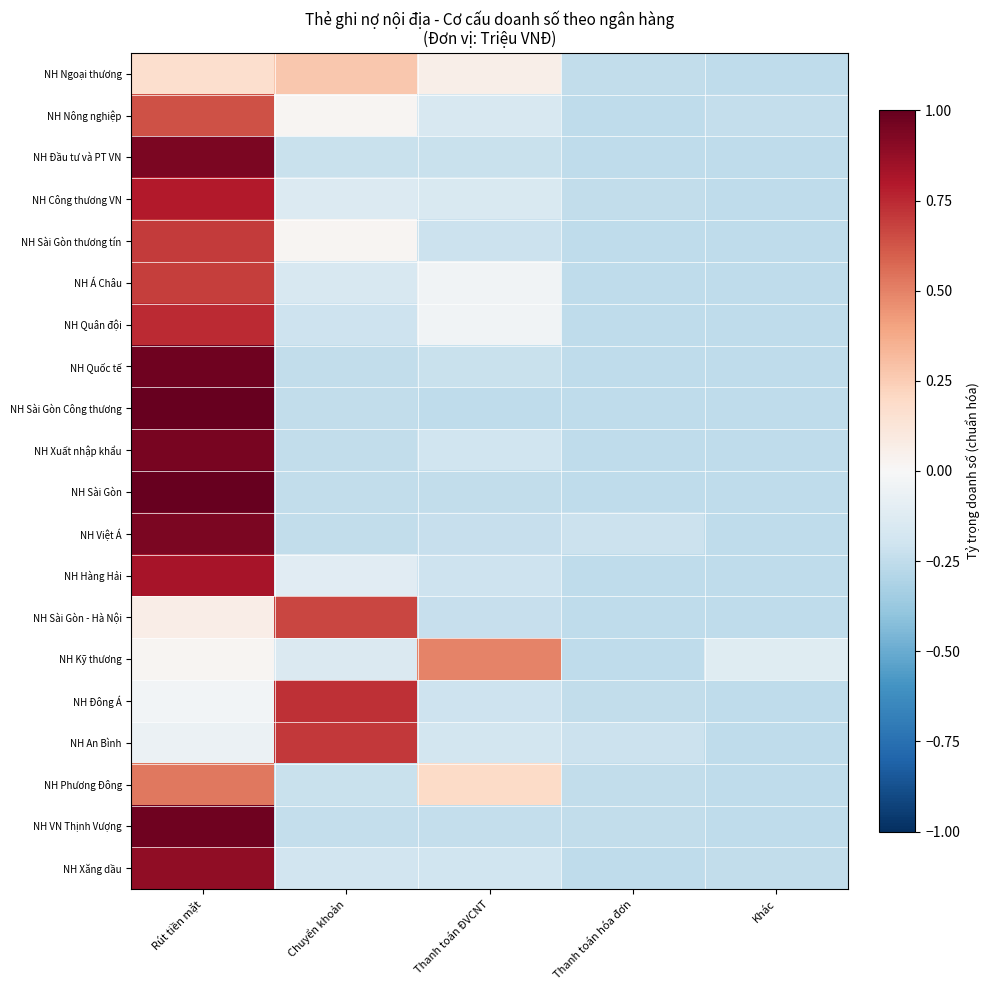

Reading left to right, extract all data points from this chart.

NH Ngoại thương: Rút tiền mặt=0.2	Chuyển khoản=0.3	Thanh toán ĐVCNT=0.1	Thanh toán hóa đơn=-0.2	Khác=-0.3
NH Nông nghiệp: Rút tiền mặt=0.6	Chuyển khoản=0.0	Thanh toán ĐVCNT=-0.2	Thanh toán hóa đơn=-0.3	Khác=-0.2
NH Đầu tư và PT VN: Rút tiền mặt=0.9	Chuyển khoản=-0.2	Thanh toán ĐVCNT=-0.2	Thanh toán hóa đơn=-0.3	Khác=-0.3
NH Công thương VN: Rút tiền mặt=0.8	Chuyển khoản=-0.1	Thanh toán ĐVCNT=-0.2	Thanh toán hóa đơn=-0.2	Khác=-0.3
NH Sài Gòn thương tín: Rút tiền mặt=0.7	Chuyển khoản=0.0	Thanh toán ĐVCNT=-0.2	Thanh toán hóa đơn=-0.3	Khác=-0.3
NH Á Châu: Rút tiền mặt=0.7	Chuyển khoản=-0.2	Thanh toán ĐVCNT=-0.0	Thanh toán hóa đơn=-0.3	Khác=-0.3
NH Quân đội: Rút tiền mặt=0.7	Chuyển khoản=-0.2	Thanh toán ĐVCNT=-0.0	Thanh toán hóa đơn=-0.3	Khác=-0.3
NH Quốc tế: Rút tiền mặt=1.0	Chuyển khoản=-0.2	Thanh toán ĐVCNT=-0.2	Thanh toán hóa đơn=-0.3	Khác=-0.3
NH Sài Gòn Công thương: Rút tiền mặt=1.0	Chuyển khoản=-0.2	Thanh toán ĐVCNT=-0.3	Thanh toán hóa đơn=-0.3	Khác=-0.3
NH Xuất nhập khẩu: Rút tiền mặt=0.9	Chuyển khoản=-0.2	Thanh toán ĐVCNT=-0.2	Thanh toán hóa đơn=-0.3	Khác=-0.3
NH Sài Gòn: Rút tiền mặt=1.0	Chuyển khoản=-0.2	Thanh toán ĐVCNT=-0.2	Thanh toán hóa đơn=-0.3	Khác=-0.3
NH Việt Á: Rút tiền mặt=0.9	Chuyển khoản=-0.2	Thanh toán ĐVCNT=-0.2	Thanh toán hóa đơn=-0.2	Khác=-0.3
NH Hàng Hải: Rút tiền mặt=0.8	Chuyển khoản=-0.1	Thanh toán ĐVCNT=-0.2	Thanh toán hóa đơn=-0.3	Khác=-0.3
NH Sài Gòn - Hà Nội: Rút tiền mặt=0.1	Chuyển khoản=0.7	Thanh toán ĐVCNT=-0.2	Thanh toán hóa đơn=-0.3	Khác=-0.3
NH Kỹ thương: Rút tiền mặt=0.0	Chuyển khoản=-0.1	Thanh toán ĐVCNT=0.5	Thanh toán hóa đơn=-0.3	Khác=-0.1
NH Đông Á: Rút tiền mặt=-0.0	Chuyển khoản=0.7	Thanh toán ĐVCNT=-0.2	Thanh toán hóa đơn=-0.2	Khác=-0.3
NH An Bình: Rút tiền mặt=-0.1	Chuyển khoản=0.7	Thanh toán ĐVCNT=-0.2	Thanh toán hóa đơn=-0.2	Khác=-0.3
NH Phương Đông: Rút tiền mặt=0.5	Chuyển khoản=-0.2	Thanh toán ĐVCNT=0.2	Thanh toán hóa đơn=-0.2	Khác=-0.3
NH VN Thịnh Vượng: Rút tiền mặt=1.0	Chuyển khoản=-0.2	Thanh toán ĐVCNT=-0.2	Thanh toán hóa đơn=-0.2	Khác=-0.3
NH Xăng dầu: Rút tiền mặt=0.9	Chuyển khoản=-0.2	Thanh toán ĐVCNT=-0.2	Thanh toán hóa đơn=-0.3	Khác=-0.2